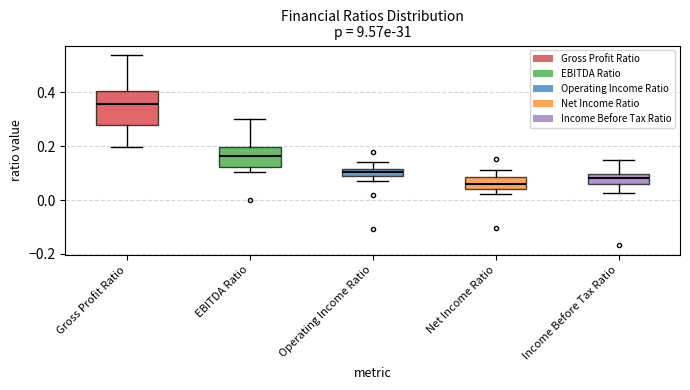

Where is the lower edge of the box for Operating Income Ratio on the y-axis? The values are not printed on the chart, so give them approximately, as read against the axis.

0.08